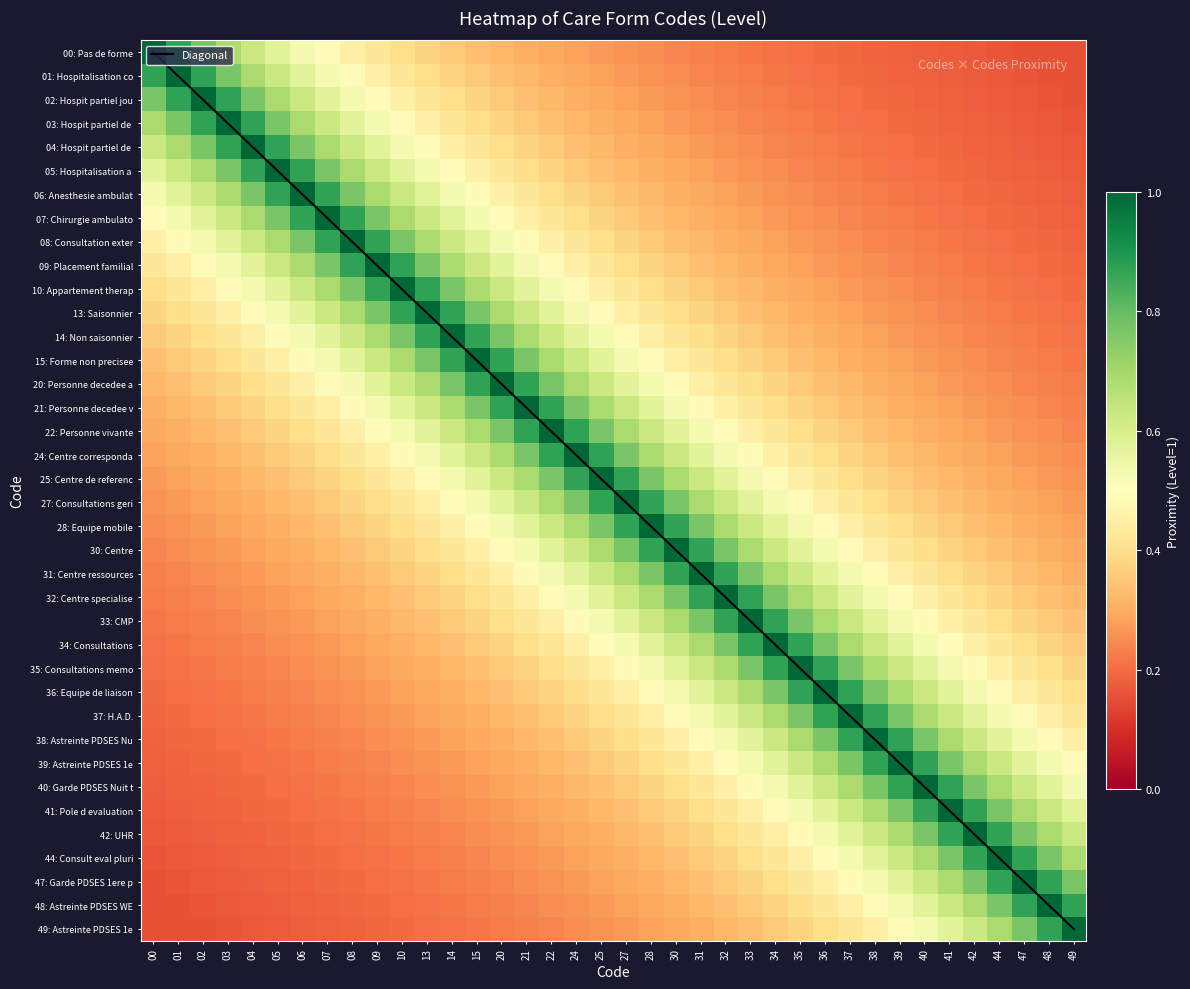

What value does the 14: Non saisonnier series have at 42?

0.2